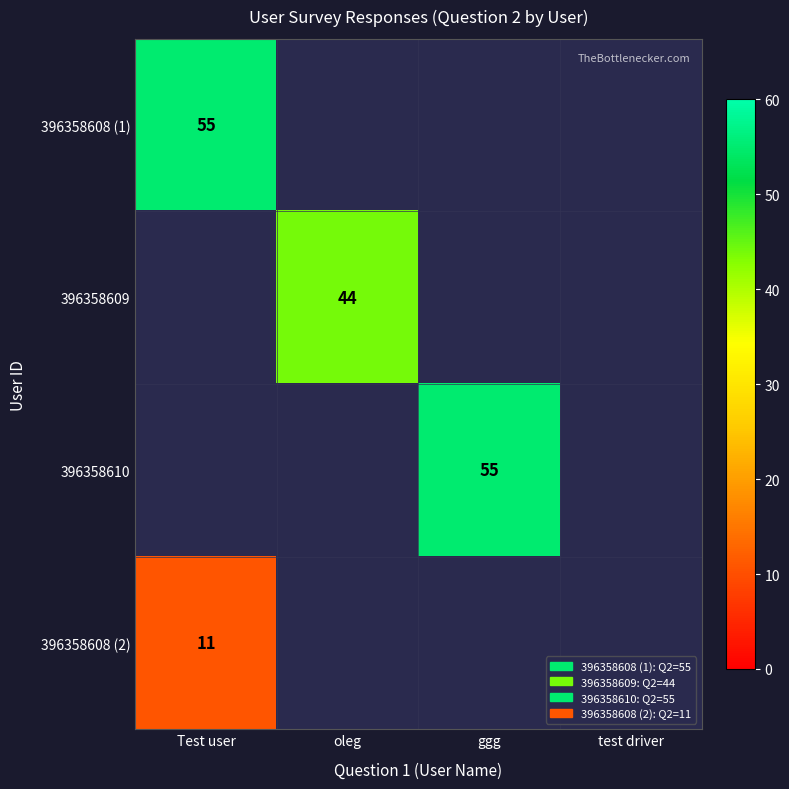

The 396358610 series shows 17 at ggg. True or false?

False